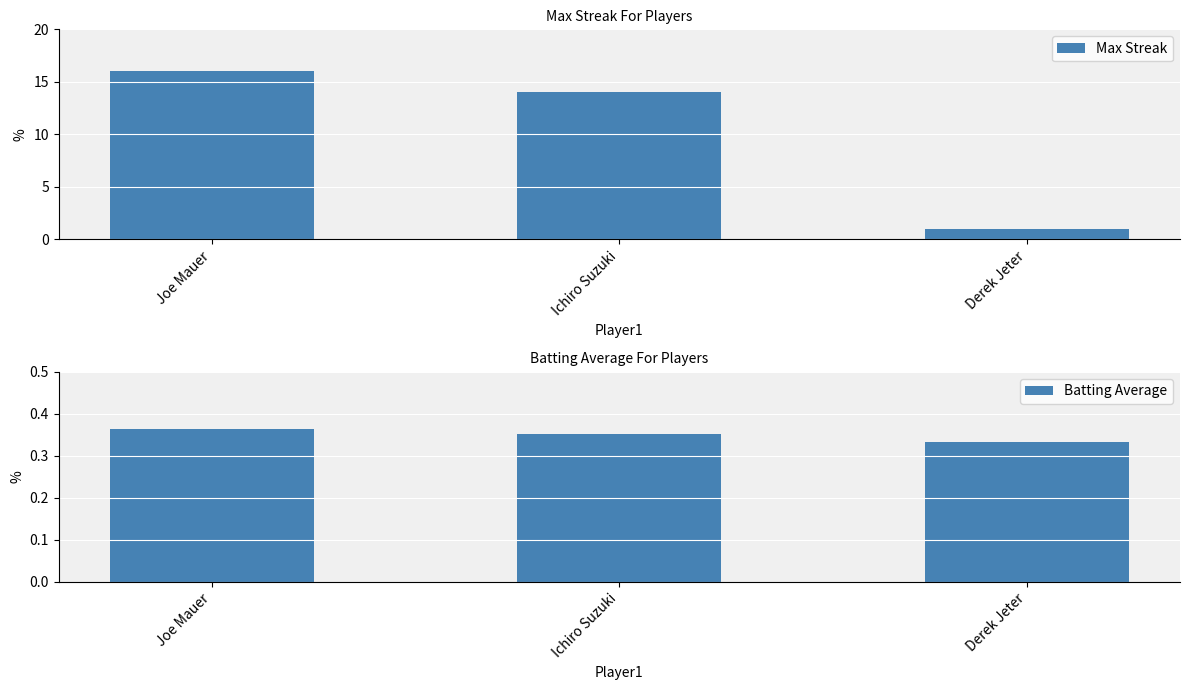

Rank the series by their average value, from lowest to highest.

Batting Average, Max Streak